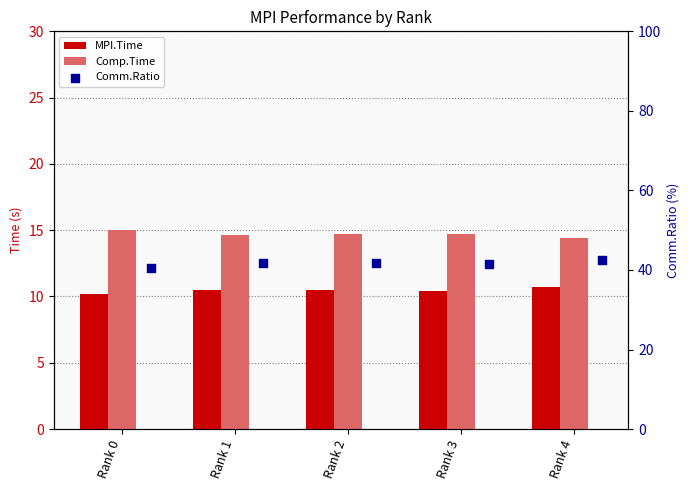

Which series has the widest spread of Y values?

Comm.Ratio